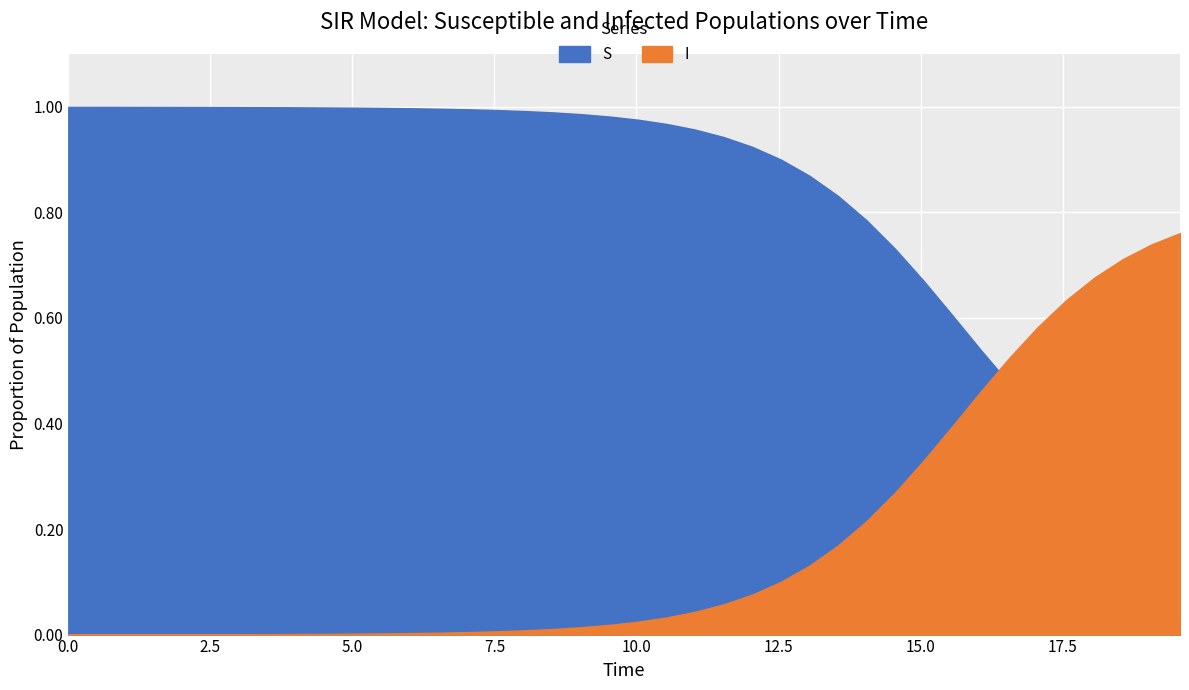

How many times do I and S cross each other?

1